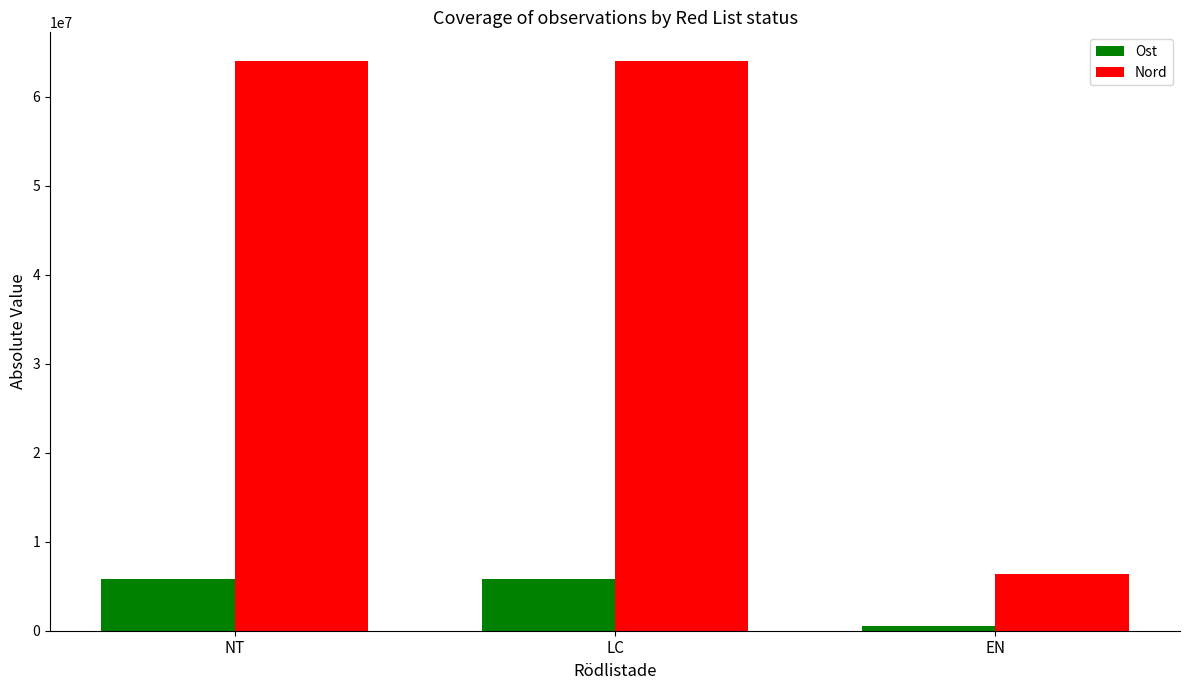

The Nord series shows 64045575.6 at NT. True or false?

True